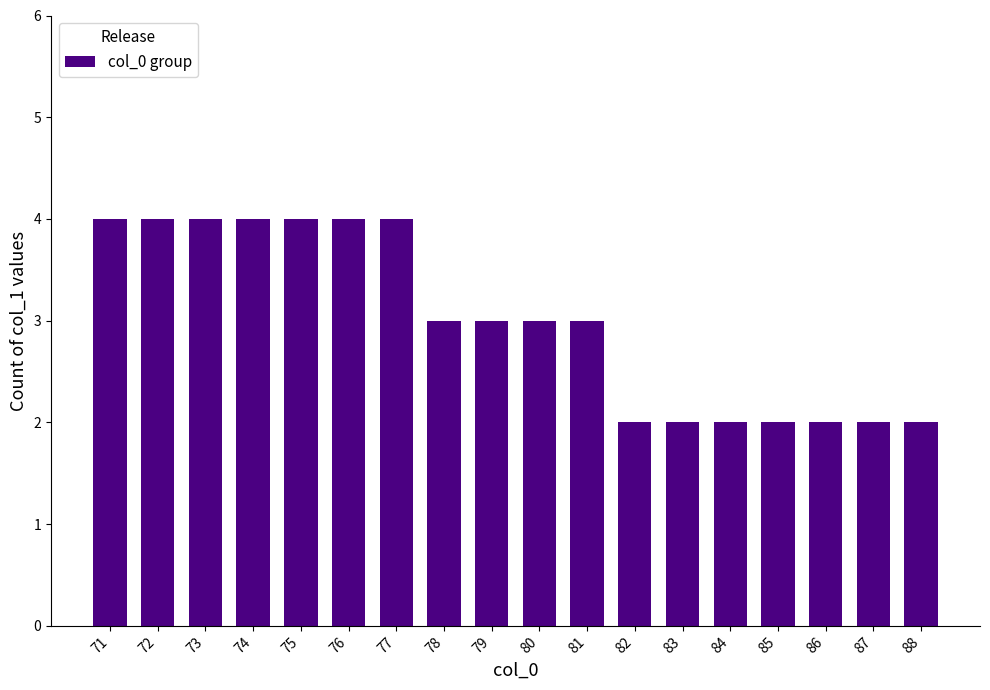

What is the maximum value shown in the chart?

4